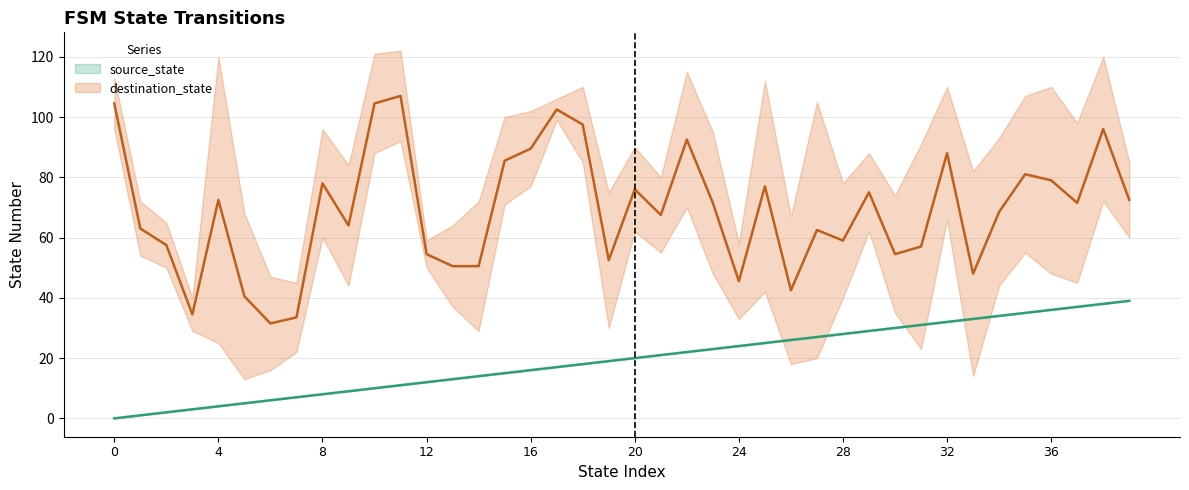

Read the source_state value at 13.

13.0